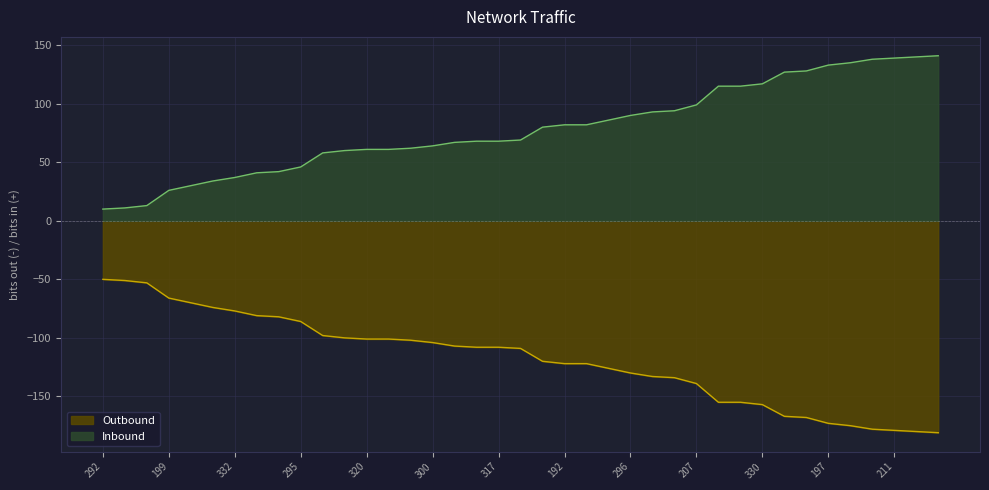

What is the label of the 13th point from the left?

320